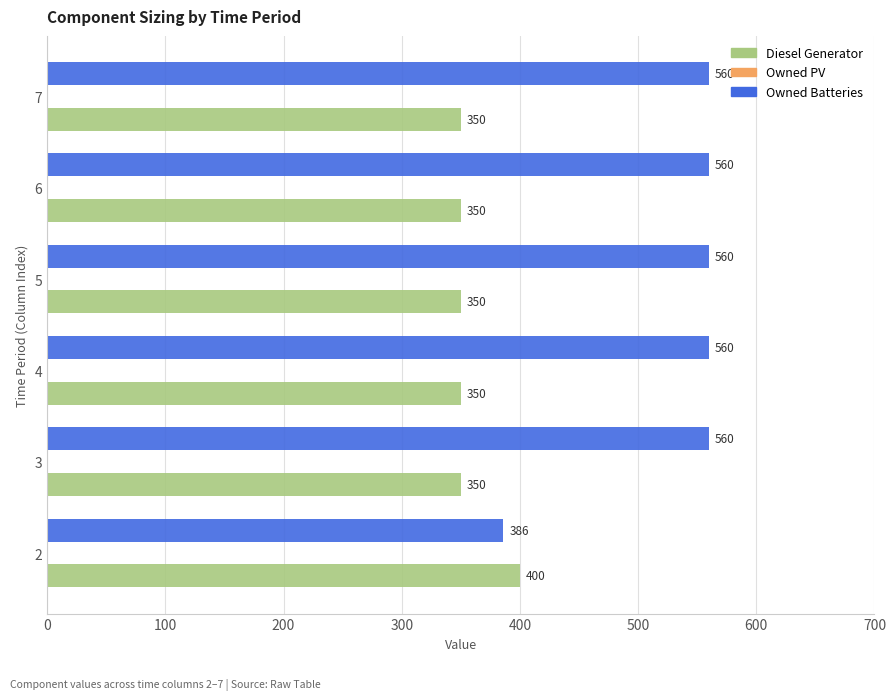

Which series has the largest range (max minus min)?

Owned Batteries